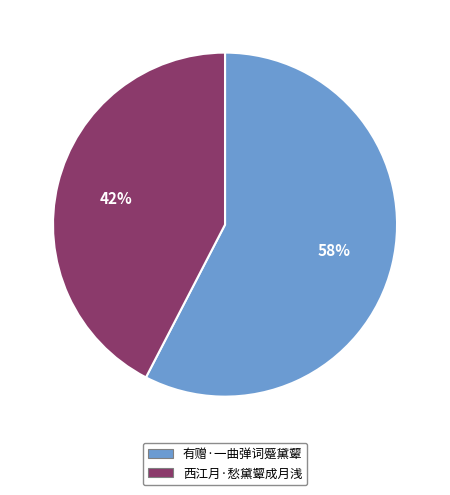

True or false: 西江月·愁黛颦成月浅 accounts for 42% of the total.

True